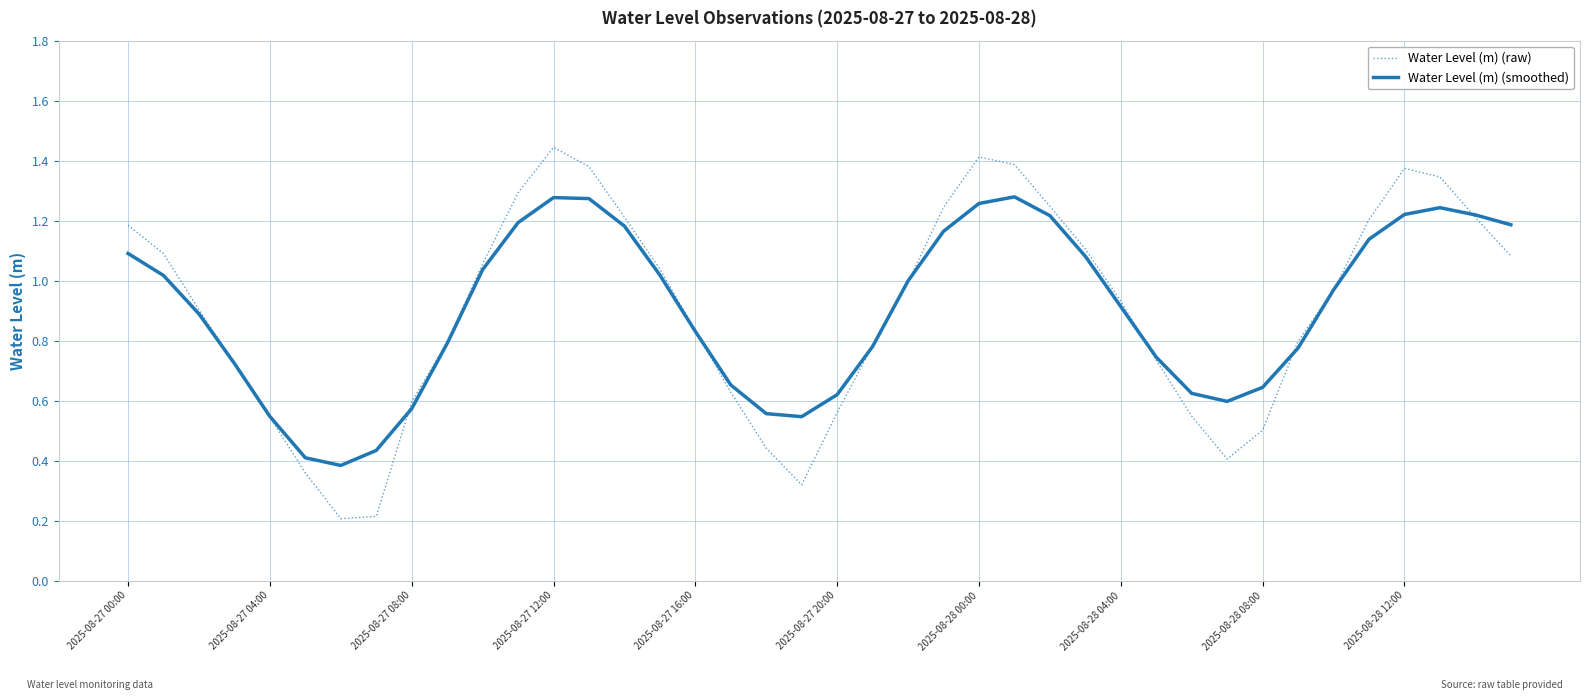

Which series has the largest range (max minus min)?

Water Level (m) (raw)